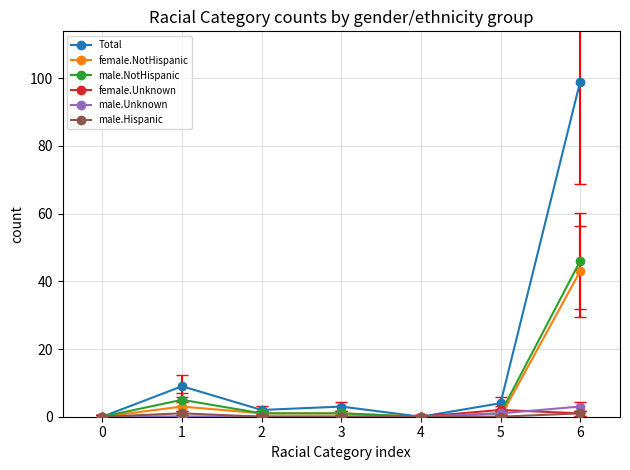

Which series has the largest total across all categories?

Total